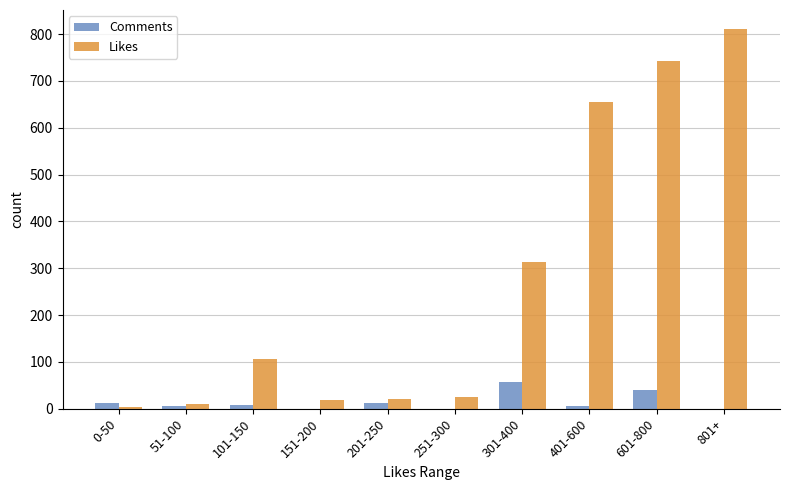

What are all the series names shown in the legend?

Comments, Likes